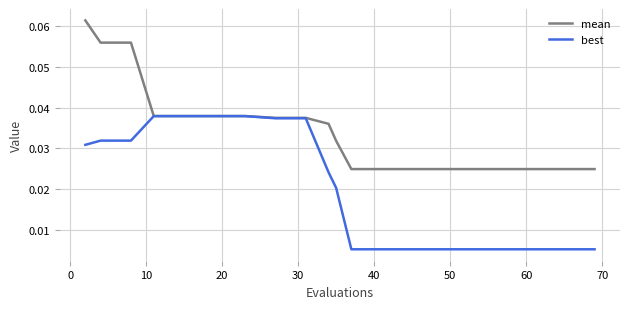

List the series in order of their peak value, lowest first.

best, mean